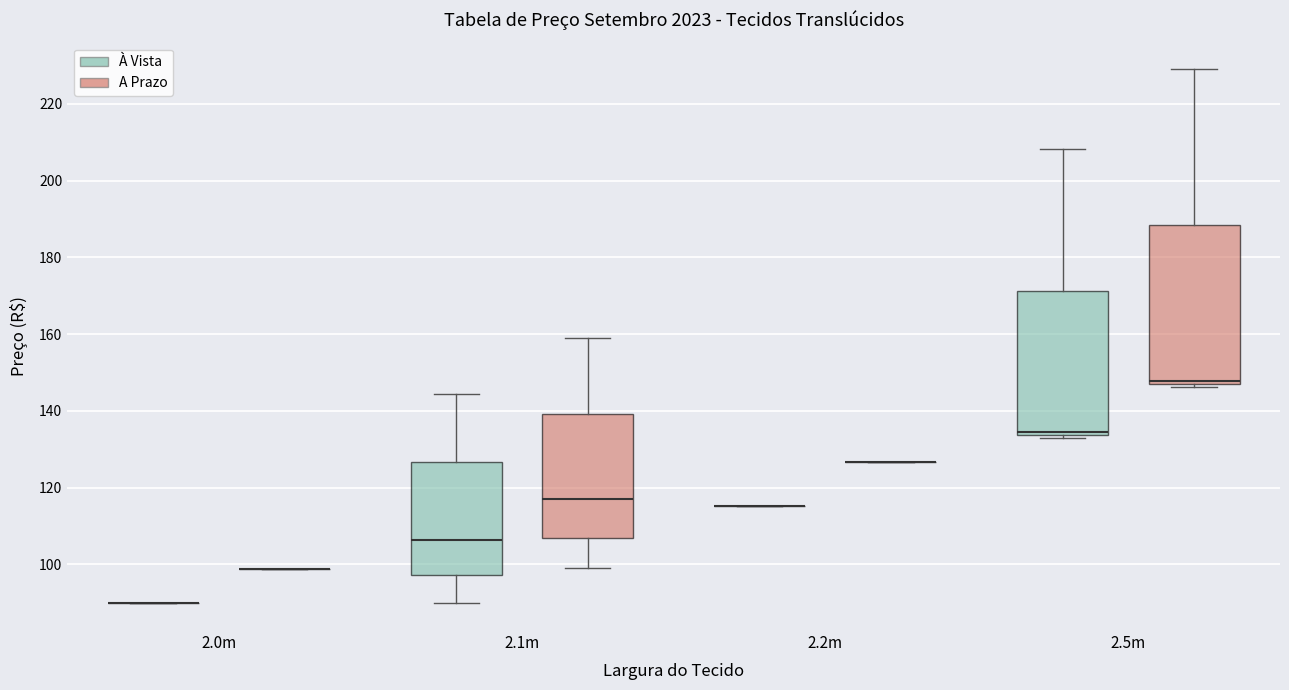

Reading left to right, transcribe this box plot: for each box, give where its median line is, the range the box spans, and where its two whiskers end, as read against the y-axis. The values are not printed on the chart, so give them approximately, as read against the axis.

2.0m (À Vista): box collapsed to a line at 90, whiskers 90 to 90
2.0m (A Prazo): box collapsed to a line at 98, whiskers 98 to 98
2.1m (À Vista): median 106, box 98 to 126, whiskers 90 to 144
2.1m (A Prazo): median 118, box 106 to 140, whiskers 98 to 158
2.2m (À Vista): box collapsed to a line at 116, whiskers 116 to 116
2.2m (A Prazo): box collapsed to a line at 126, whiskers 126 to 126
2.5m (À Vista): median 134 (just above the box's lower edge), box 134 to 172, whiskers 132 to 208
2.5m (A Prazo): median 148, box 146 to 188, whiskers 146 (just below the box's lower edge) to 230